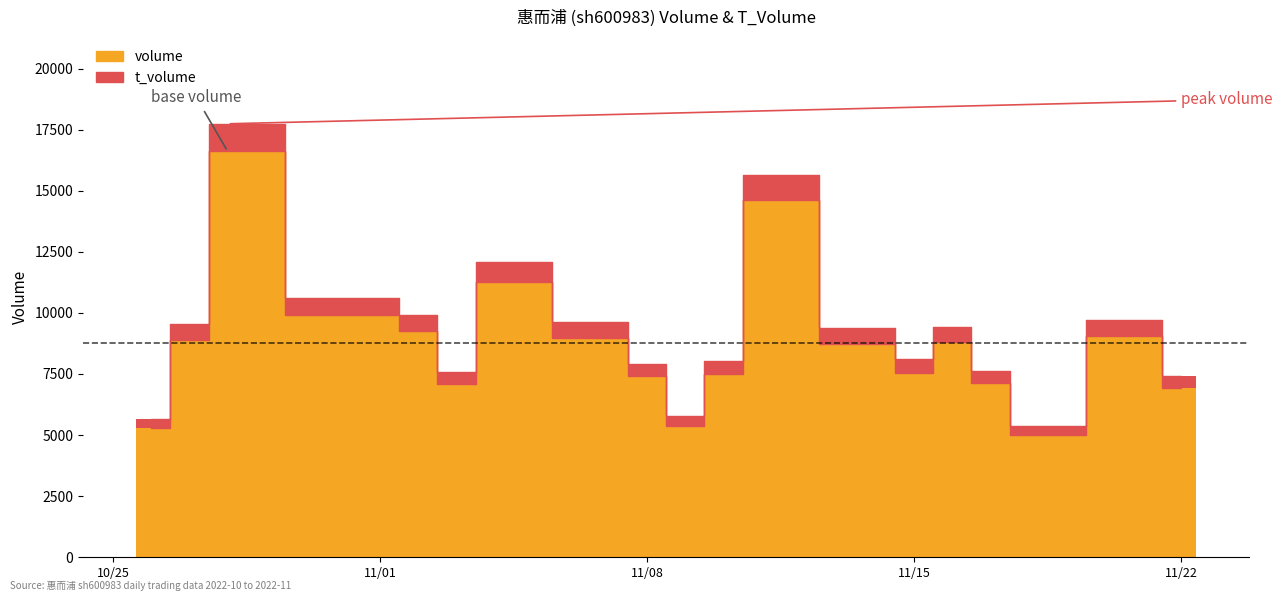

Does the chart contain any negative values?

No